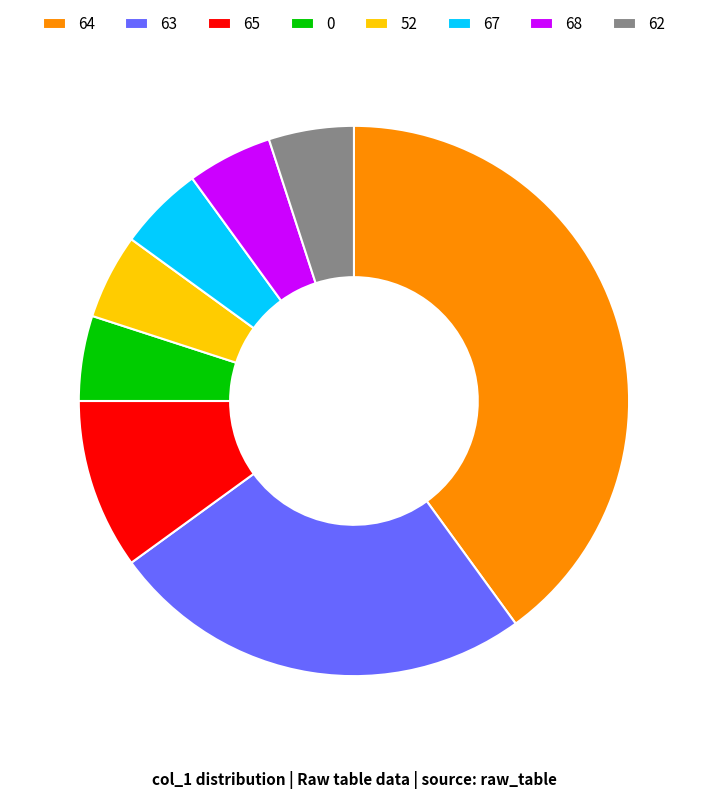

True or false: 65 accounts for 1% of the total.

False